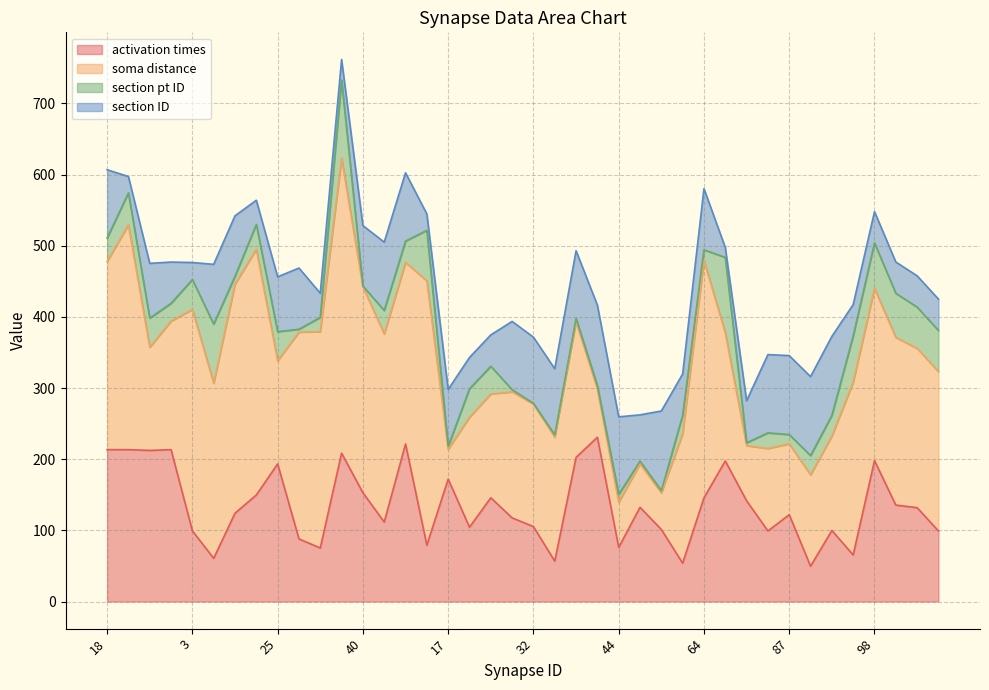

Reading left to right, what are all the values shown in this chart?

activation times: 213.4	213.4	212.4	213.4	99.3	60.7	124.2	149.7	193.4	88.0	75.2	208.5	152.9	111.7	221.4	79.2	172.0	104.4	145.8	117.6	105.3	56.7	202.6	230.9	76.1	132.4	101.3	53.9	145.7	197.6	141.6	99.2	122.0	49.7	99.8	65.5	198.0	135.6	131.9	99.2
soma distance: 264.4	315.9	144.9	180.6	311.2	246.1	322.0	345.3	144.9	290.6	304.1	414.3	289.5	264.4	255.1	371.4	42.0	154.5	145.9	177.1	172.2	174.4	190.5	67.6	63.5	60.9	51.5	181.8	333.5	180.0	77.5	115.9	99.6	128.4	132.8	242.8	241.9	235.6	223.8	223.8
section pt ID: 33.0	45.0	41.0	25.0	42.0	83.0	11.0	35.0	41.0	4.0	20.0	110.0	1.0	33.0	30.0	71.0	4.0	40.0	39.0	3.0	1.0	3.0	5.0	5.0	11.0	4.0	3.0	26.0	15.0	106.0	4.0	22.0	13.0	27.0	29.0	65.0	64.0	62.0	58.0	58.0
section ID: 96.0	23.0	77.0	58.0	24.0	84.0	85.0	34.0	77.0	86.0	34.0	29.0	85.0	96.0	96.0	23.0	80.0	44.0	44.0	96.0	93.0	93.0	95.0	113.0	109.0	65.0	112.0	58.0	86.0	14.0	59.0	110.0	111.0	111.0	111.0	44.0	44.0	44.0	44.0	44.0